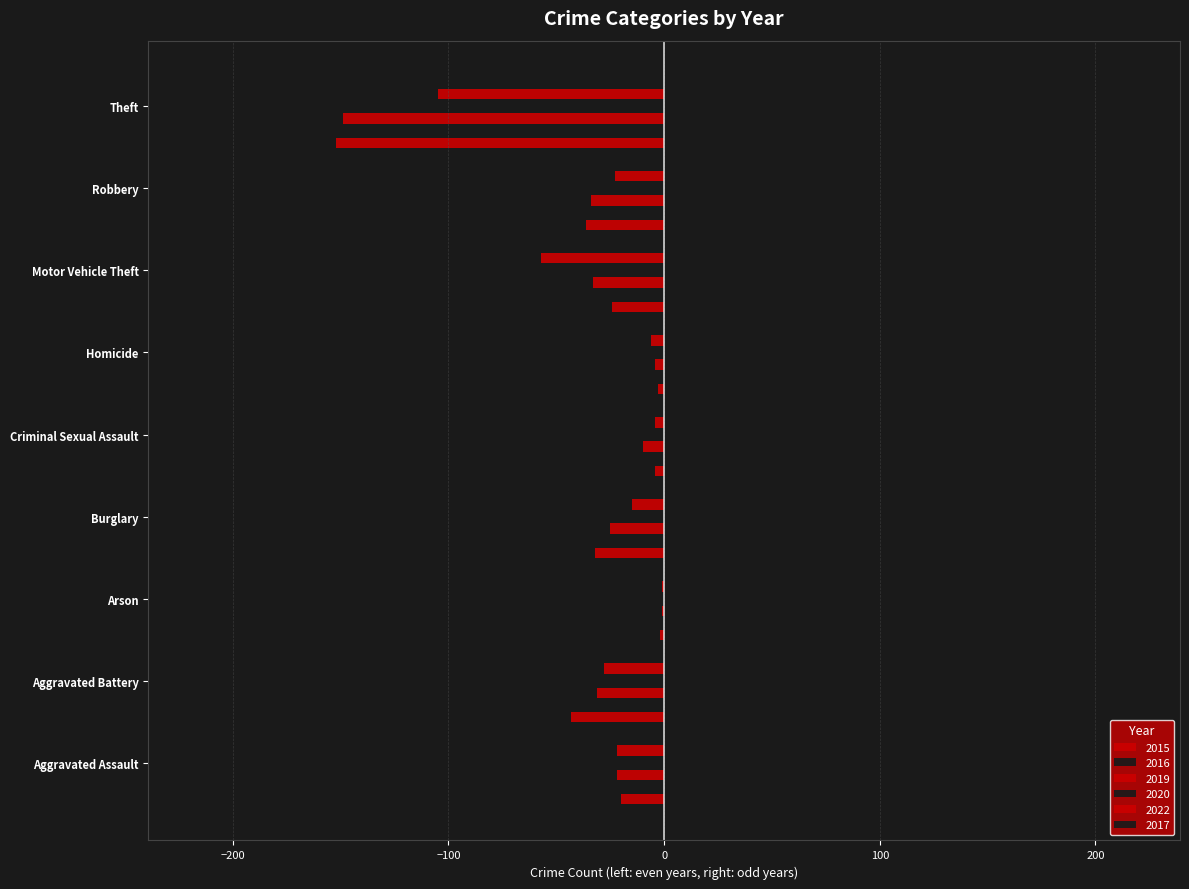

The value of 2017 at Burglary is 31. True or false?

False